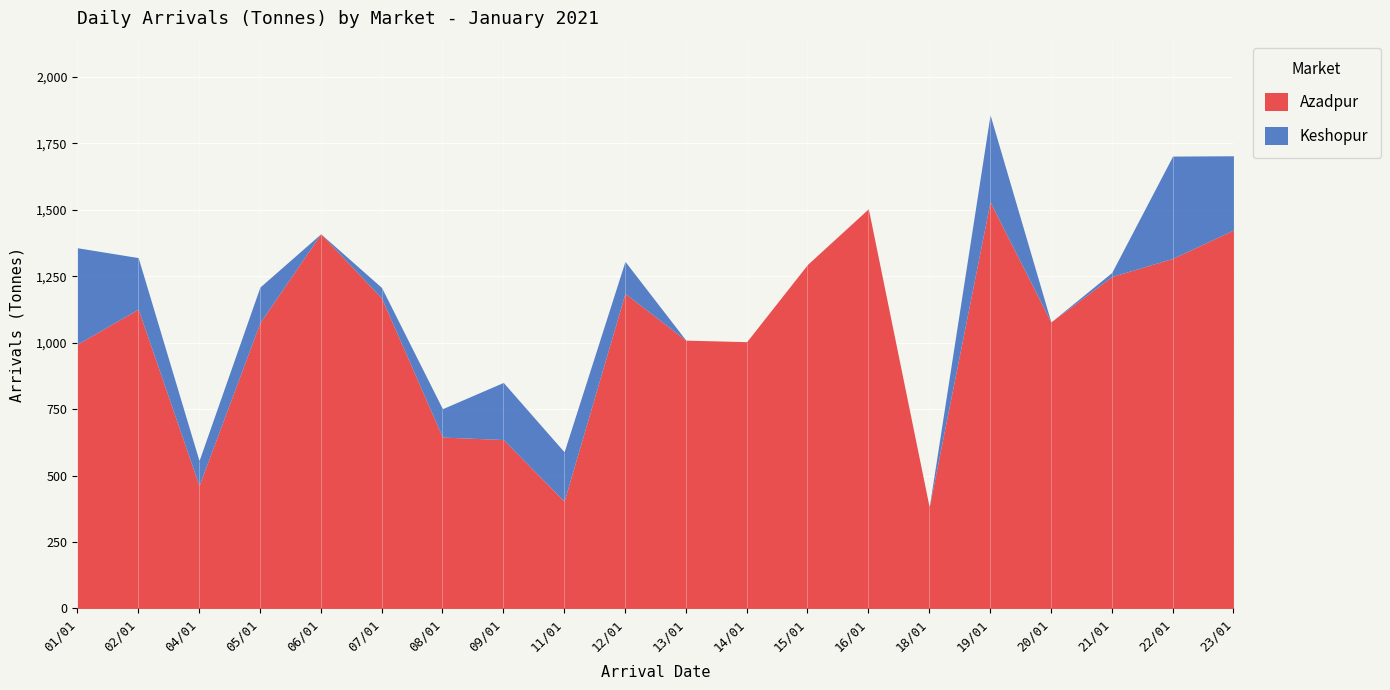

What position from the left is 19/01?

16